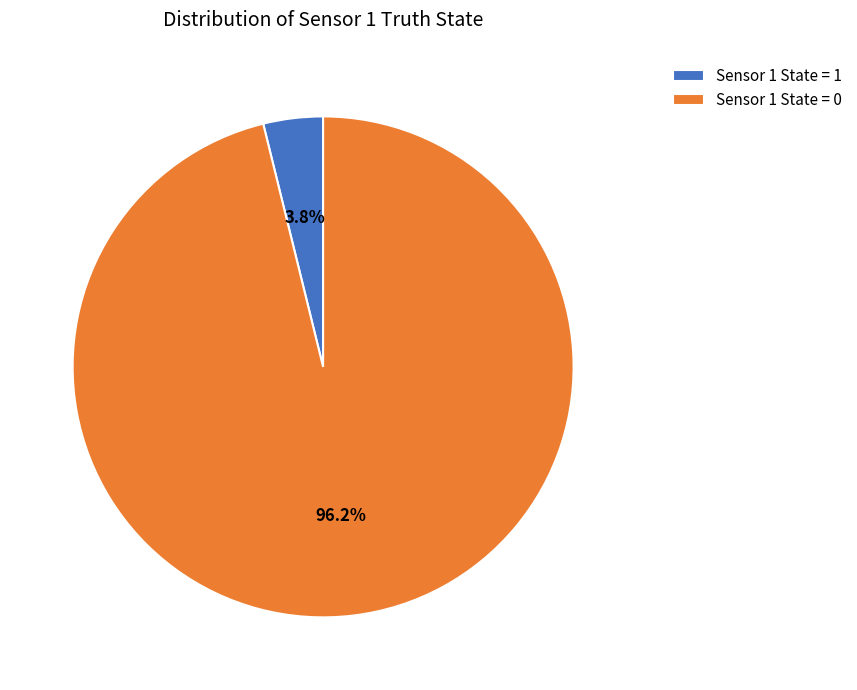

What is the largest slice in the pie chart?

Sensor 1 State = 0